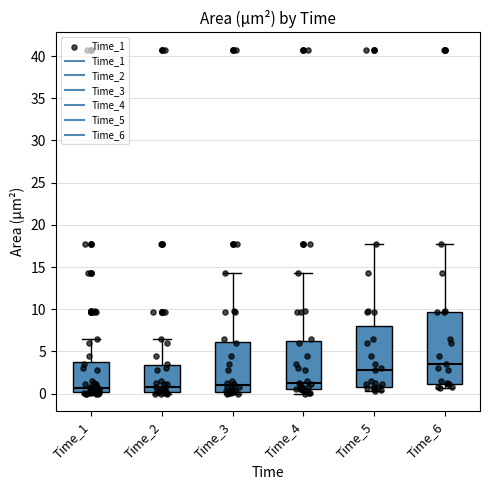

Reading left to right, read every box against the y-axis: the position of its median line, the range the box covers, and the ends of its whiskers. The values are not printed on the chart, so give them approximately, as read against the axis.

Time_1: median 0.5, box 0.0 to 3.5, whiskers 0.0 to 6.5
Time_2: median 1.0, box 0.5 to 3.5, whiskers 0.0 to 6.5
Time_3: median 1.0, box 0.0 to 6.0, whiskers 0.0 (just below the box's lower edge) to 14.5
Time_4: median 1.5, box 0.5 to 6.0, whiskers 0.0 to 14.5
Time_5: median 3.0, box 1.0 to 8.0, whiskers 0.5 to 17.5
Time_6: median 3.5, box 1.0 to 9.5, whiskers 0.5 to 17.5